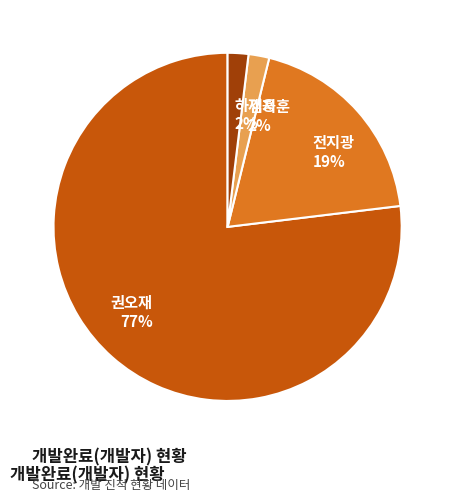

What is the largest slice in the pie chart?

권오재